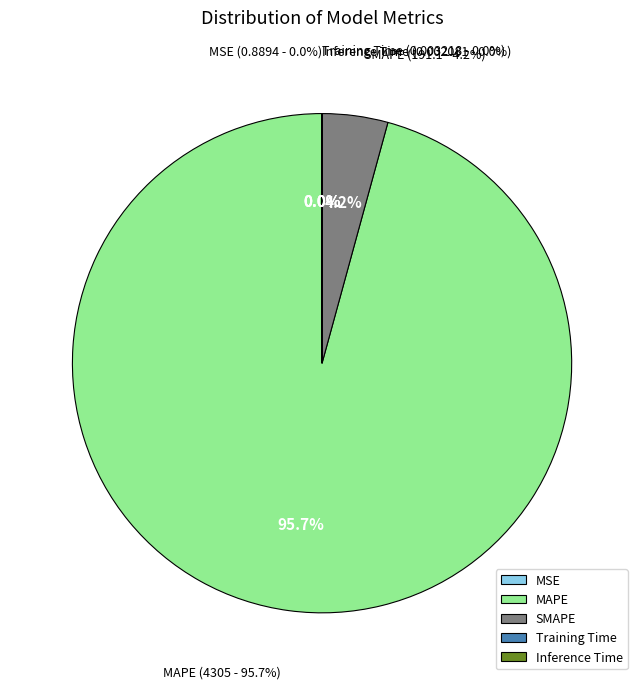

Which slice is the smallest?

Inference Time